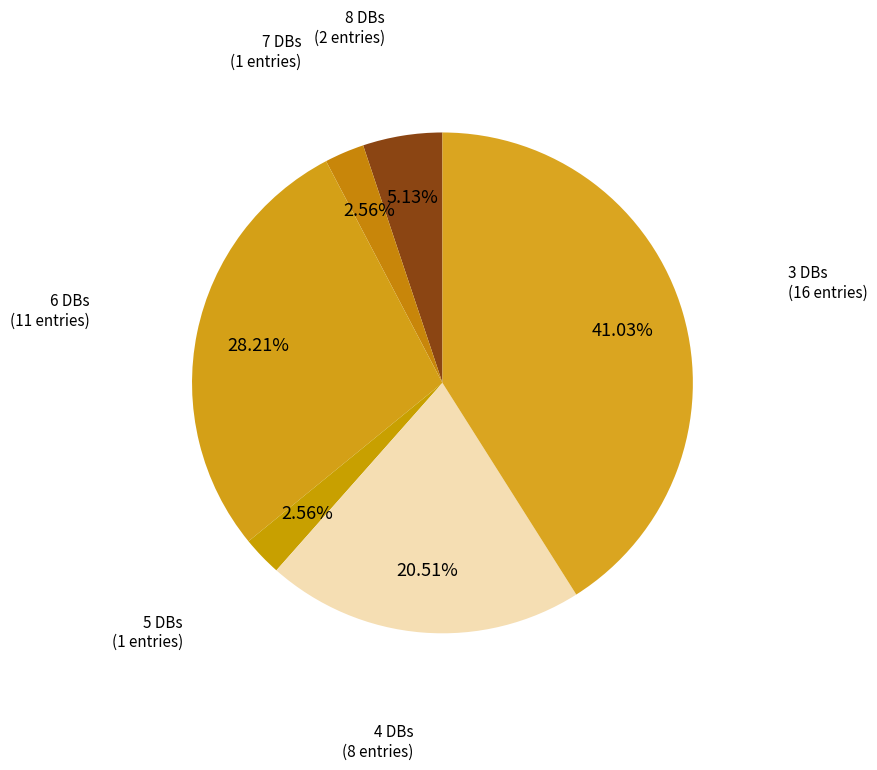

Does any single category account for the majority?

No